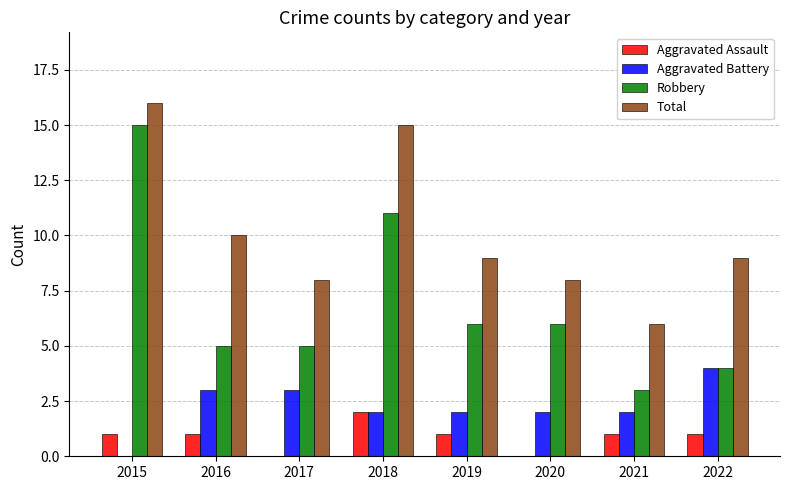

Reading left to right, transcribe all the data shown in this chart.

Aggravated Assault: 2015=1	2016=1	2017=0	2018=2	2019=1	2020=0	2021=1	2022=1
Aggravated Battery: 2015=0	2016=3	2017=3	2018=2	2019=2	2020=2	2021=2	2022=4
Robbery: 2015=15	2016=5	2017=5	2018=11	2019=6	2020=6	2021=3	2022=4
Total: 2015=16	2016=10	2017=8	2018=15	2019=9	2020=8	2021=6	2022=9